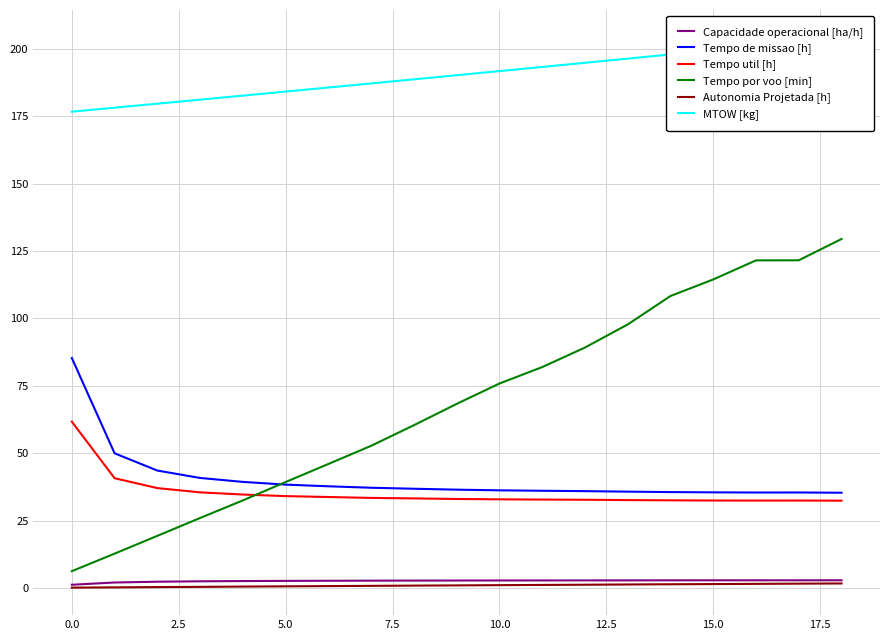

Does the chart have visible grid lines?

Yes